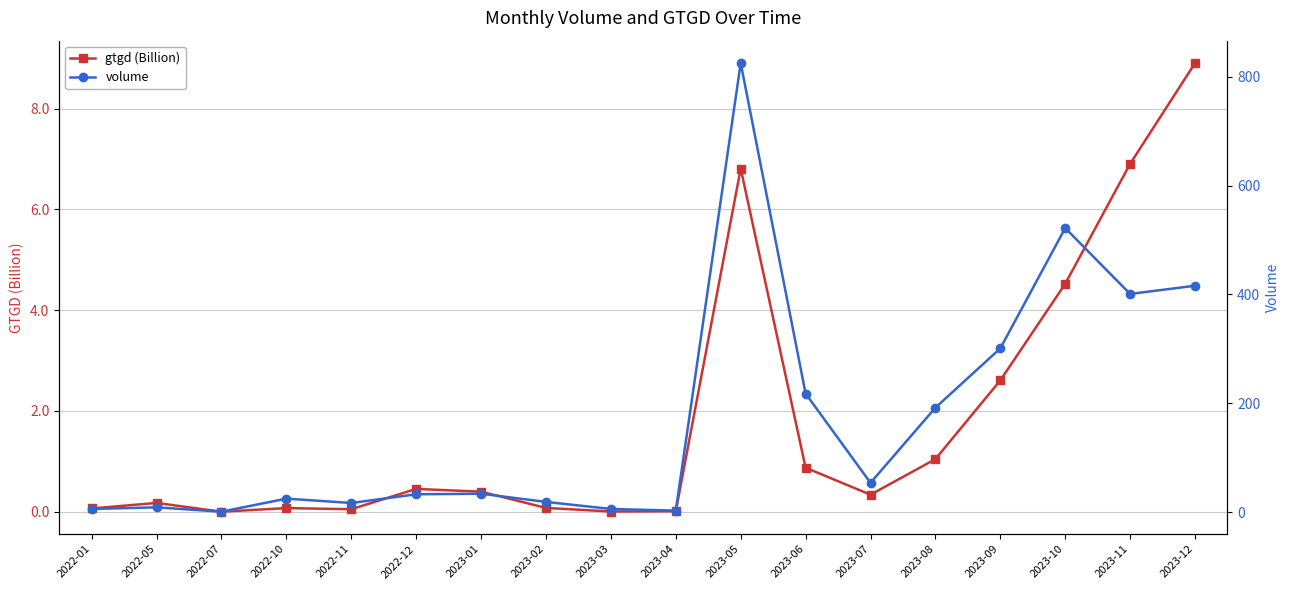

Does the chart display data point markers on the line(s)?

Yes